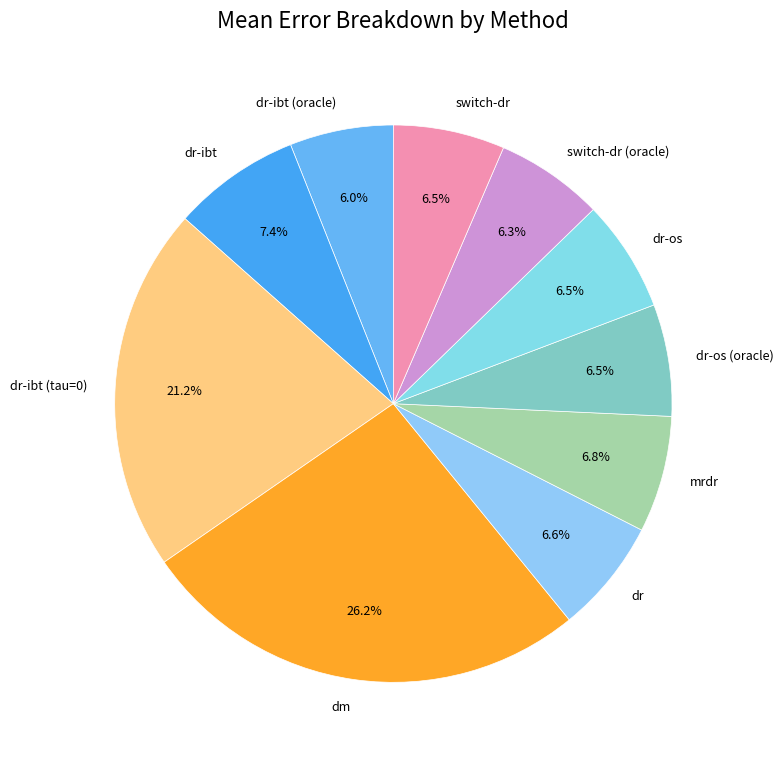

Combined, what portion of the pie is switch-dr and dr-os (oracle)?

13.0%